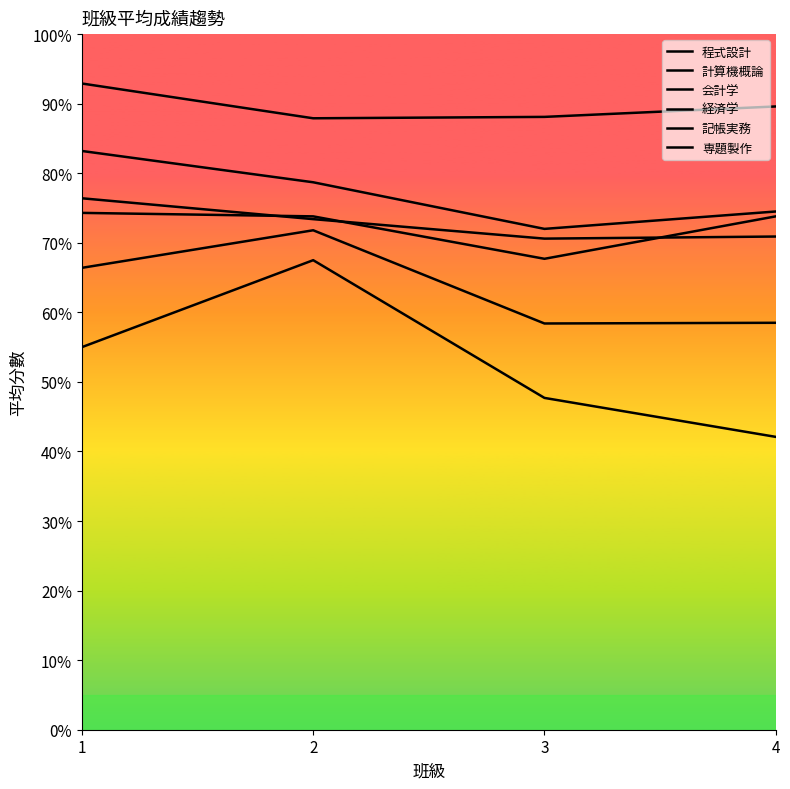

True or false: 会計学 has a value of 47.7 at 3.

True